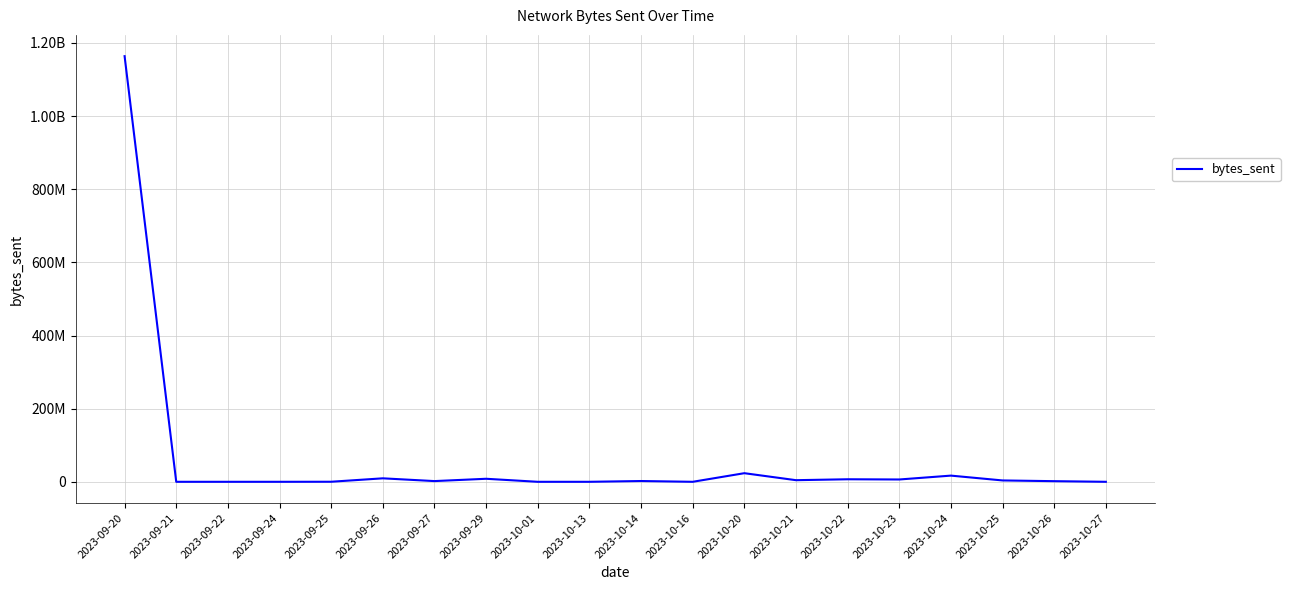

Does the chart display data point markers on the line(s)?

No